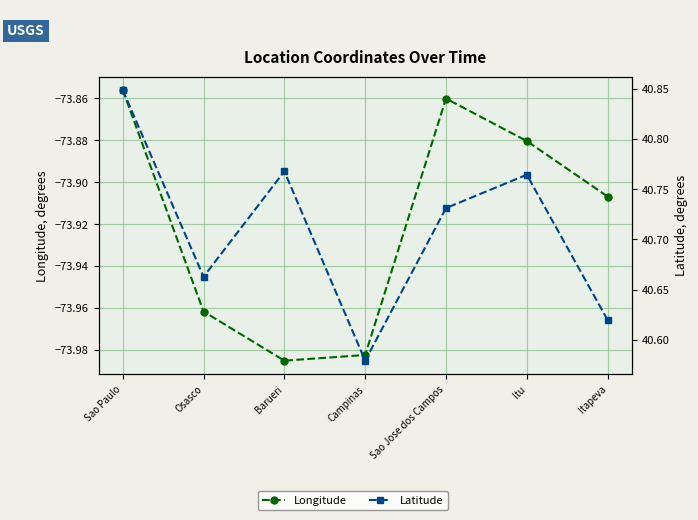

What is the sum of all Latitude values?

285.0